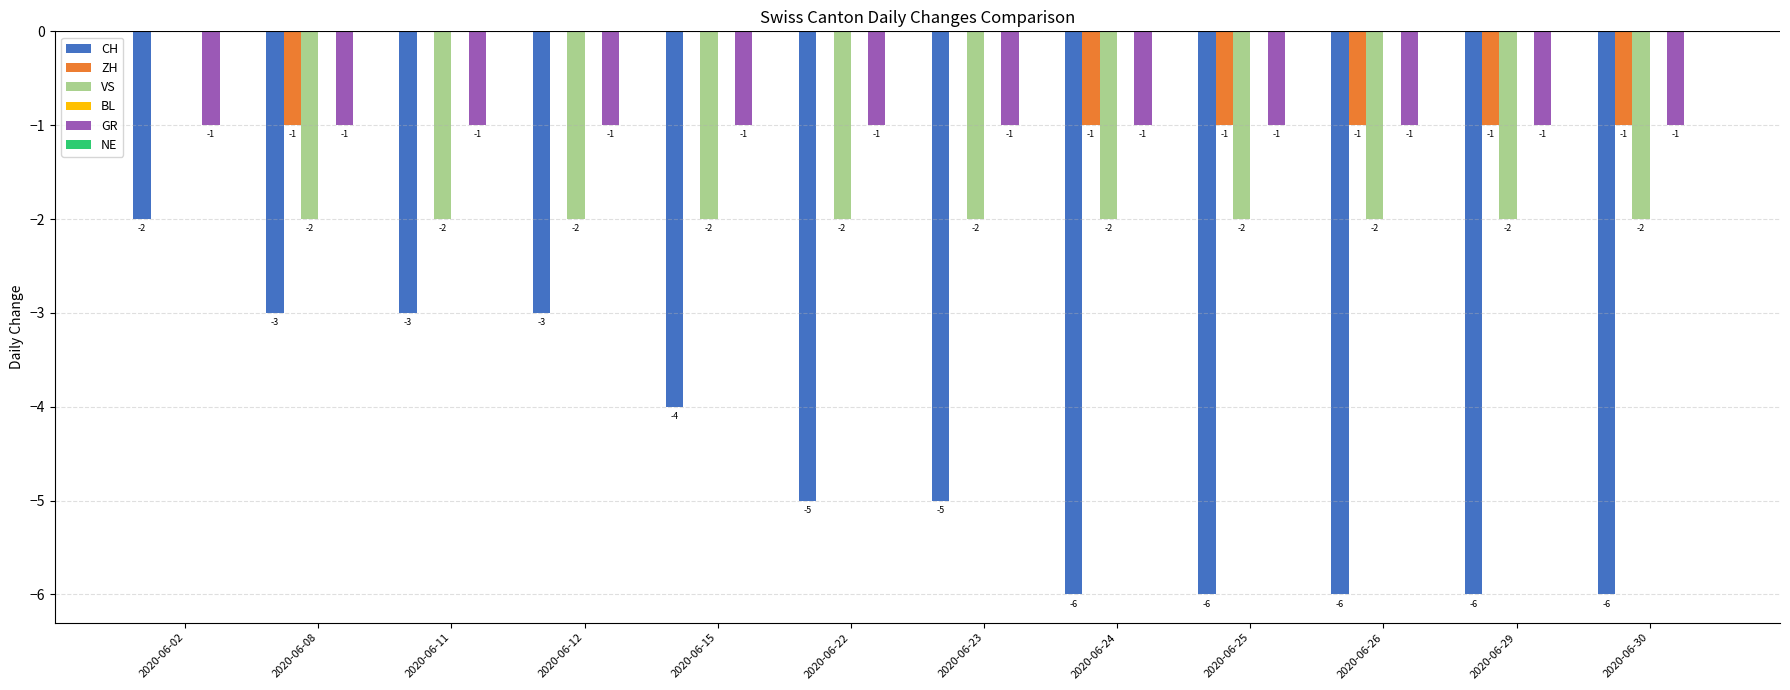

How many data points does each series have?

12